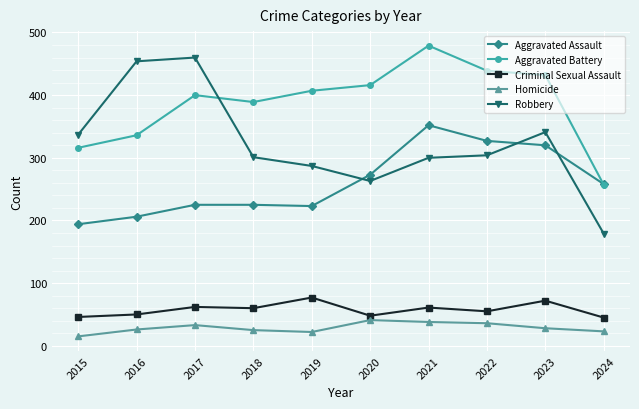

True or false: Aggravated Battery and Criminal Sexual Assault intersect in this chart.

False